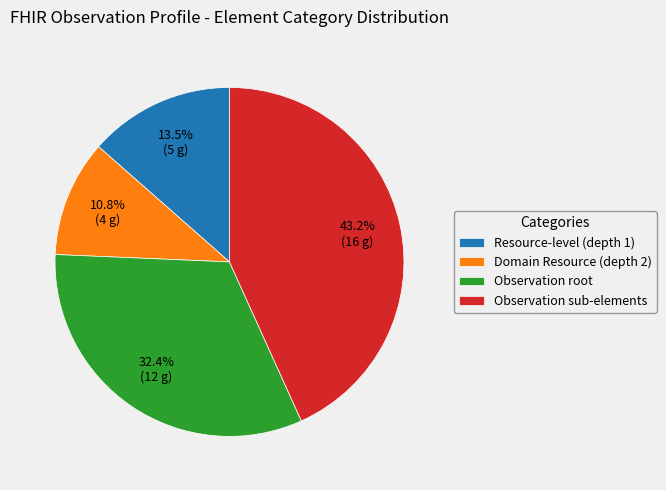

Which slice is the largest?

Observation sub-elements